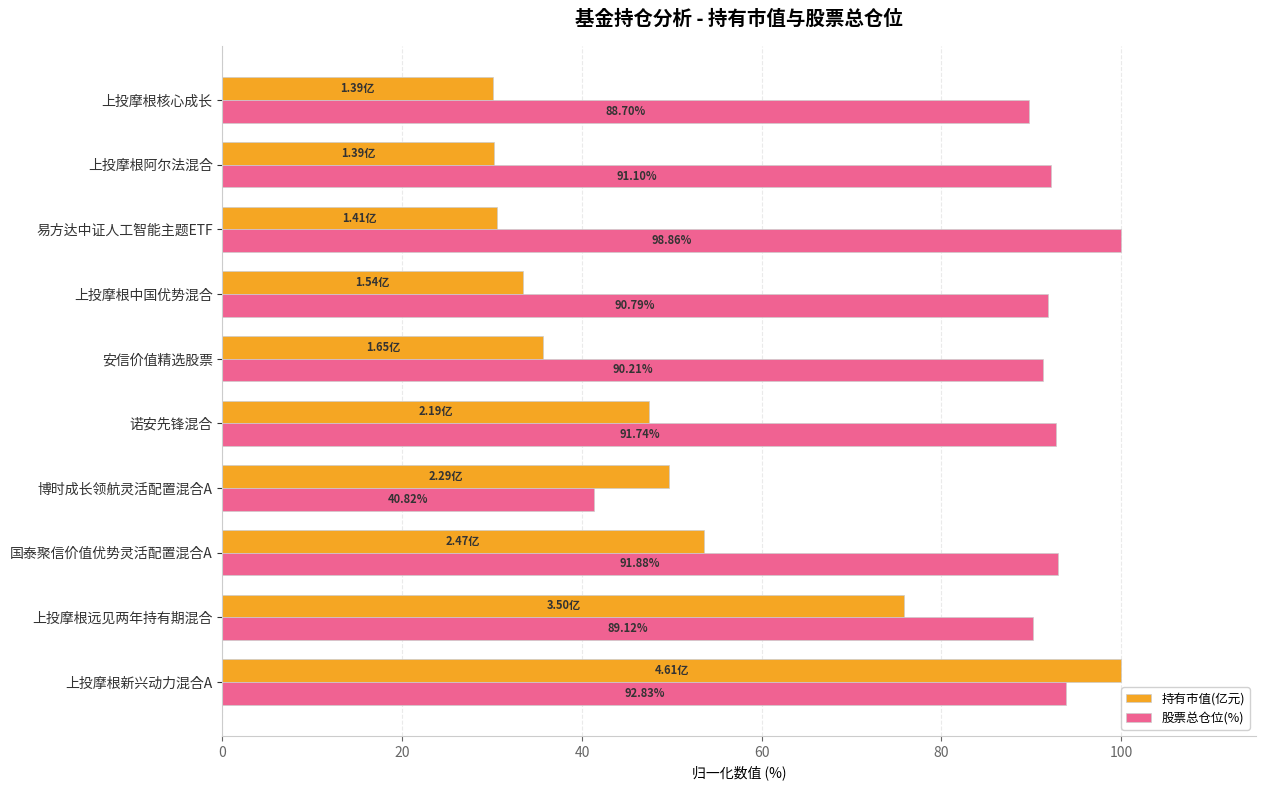

Is the value of 股票总仓位(%) at 诺安先锋混合 greater than the value of 持有市值(亿元) at 上投摩根中国优势混合?

Yes